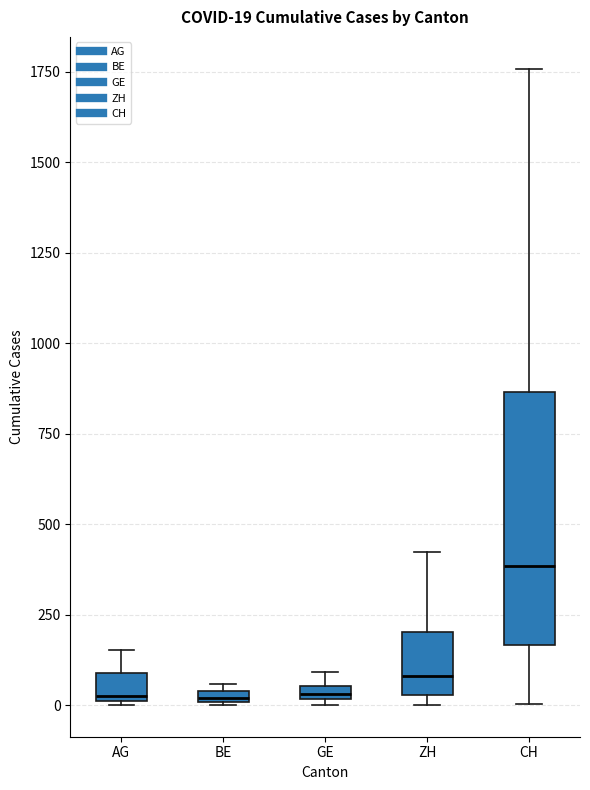

Comparing the boxes themselves (not the whiskers), which one is the tallest?

CH